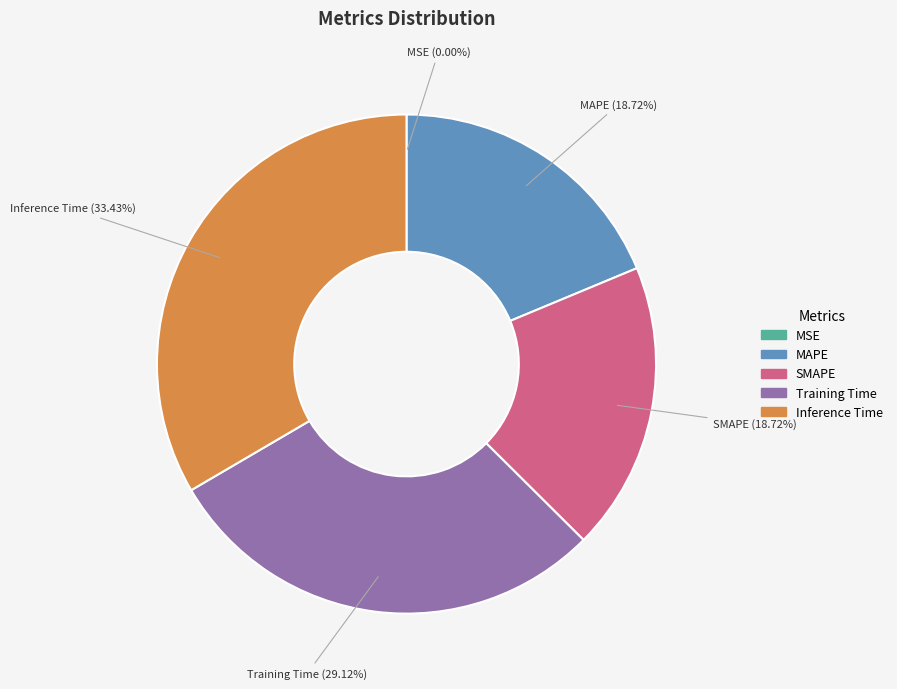

Does any single category account for the majority?

No